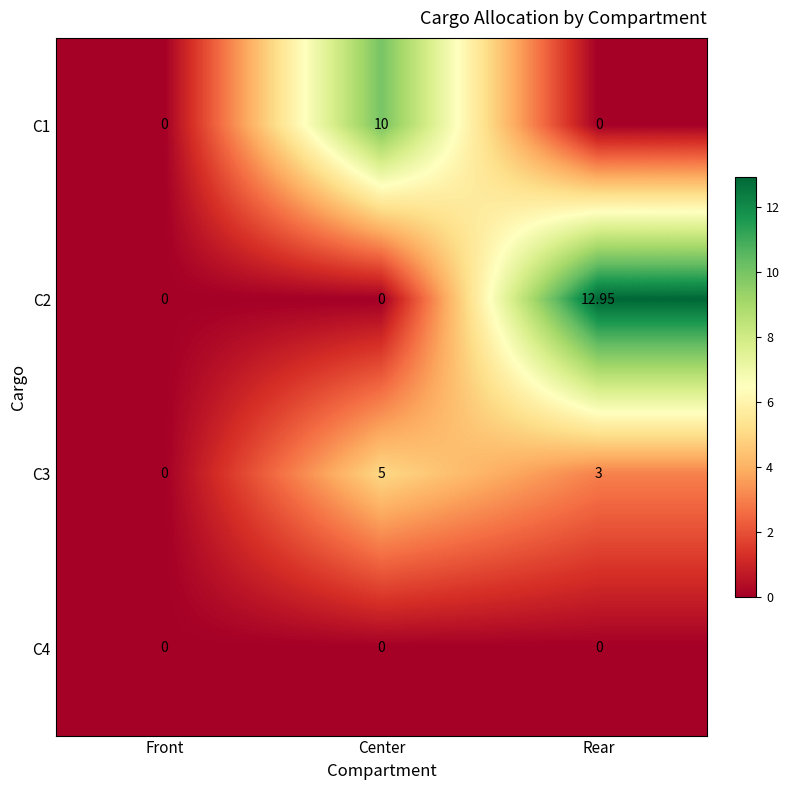

List the labels in order of C3 value, smallest first.

Front, Rear, Center